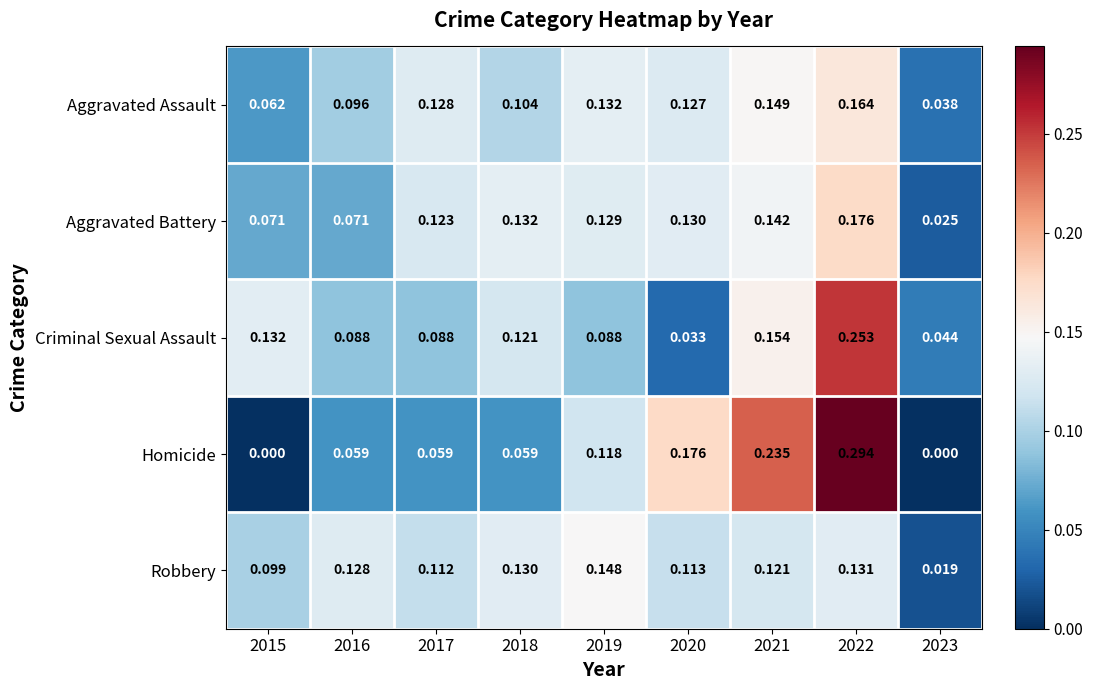

List the series in order of their peak value, highest first.

Homicide, Criminal Sexual Assault, Aggravated Battery, Aggravated Assault, Robbery